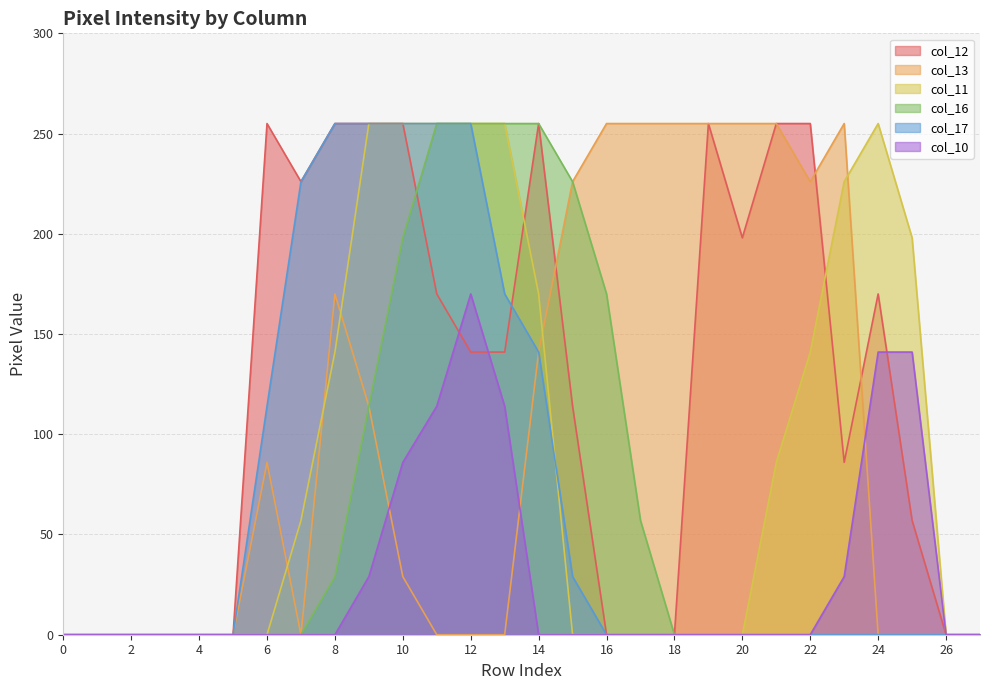

The col_12 series shows 57 at 25. True or false?

True